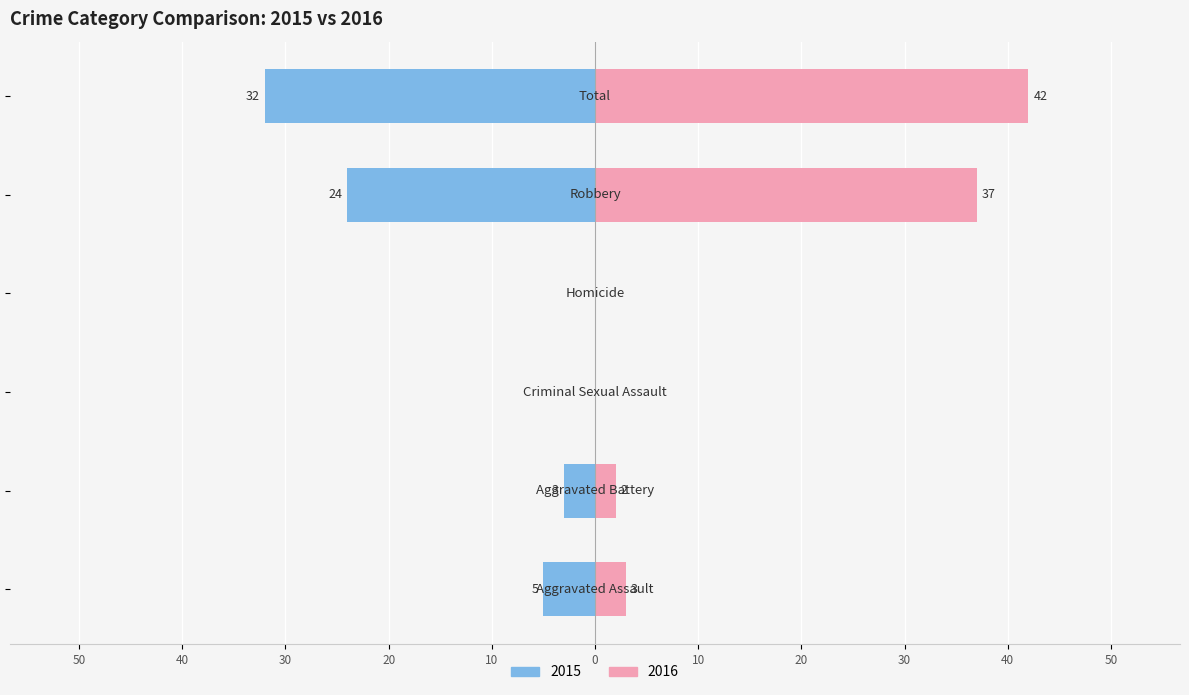

What is the value of the Right (2016) bar at the 1st from the left?

3